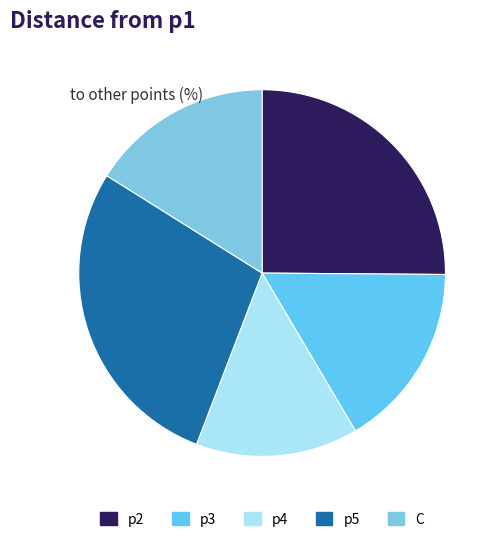

To the nearest percent, what is the combined percentage of p5 and p3?

44%